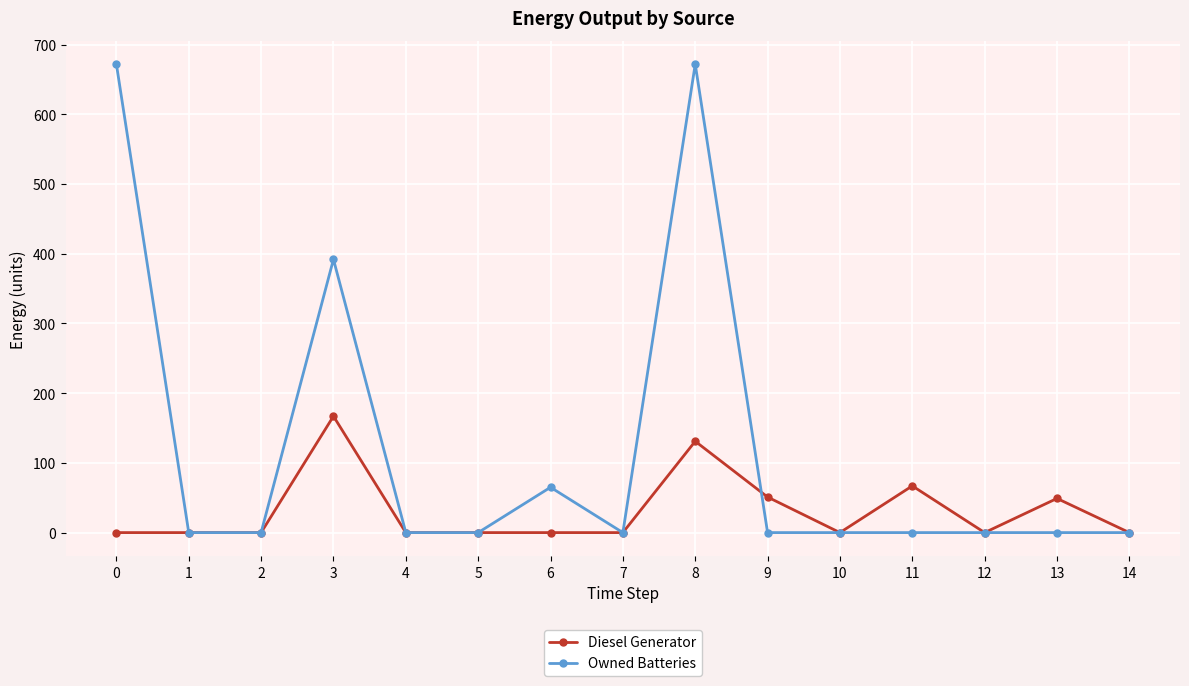

Is it true that Diesel Generator equals 0 at 6?

True